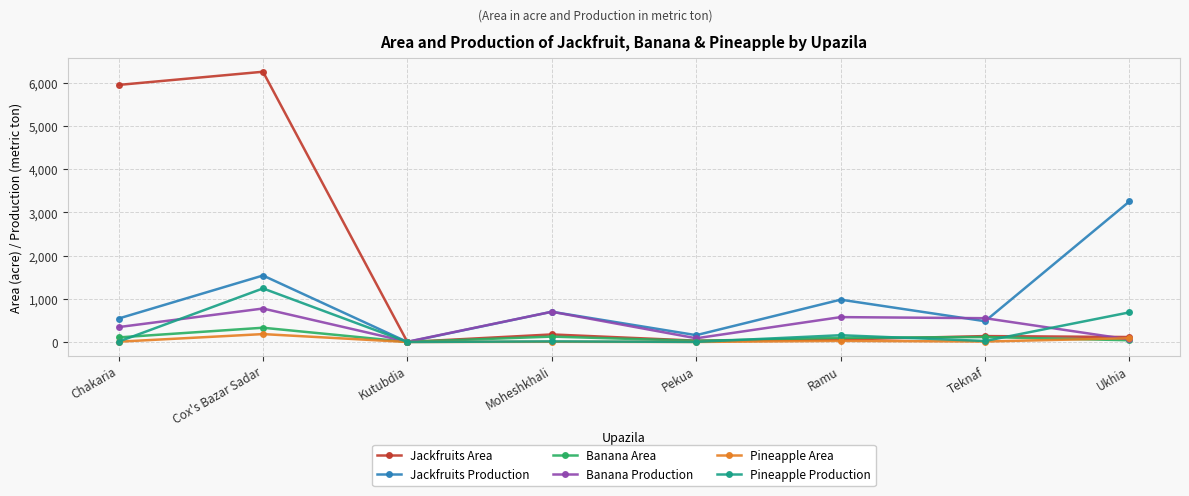

What is the maximum value shown in the chart?

6255